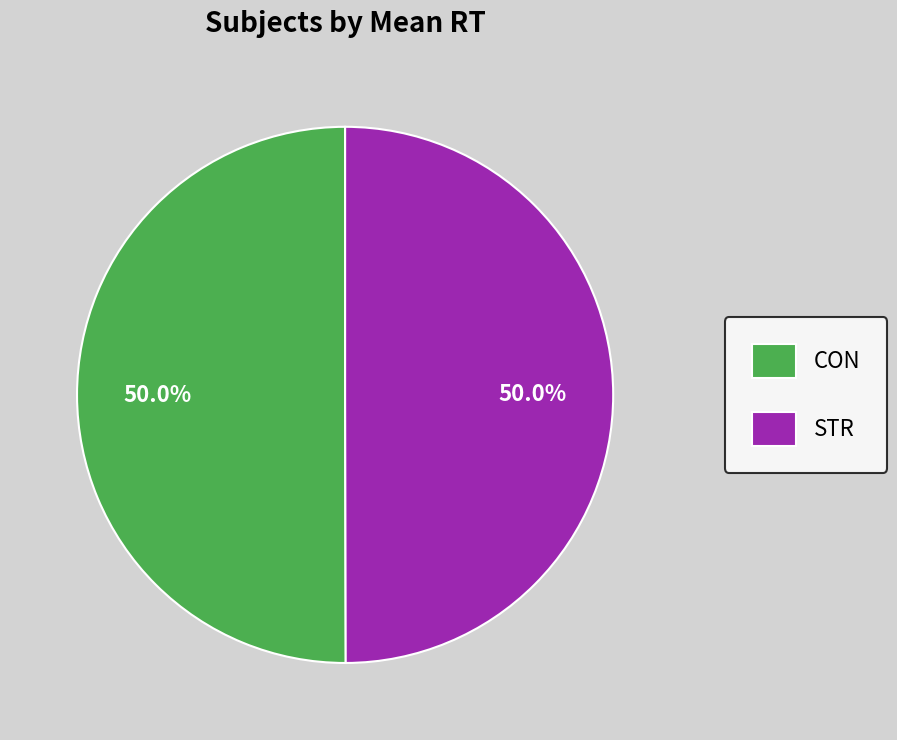

Does CON account for over 50% of the chart?

No